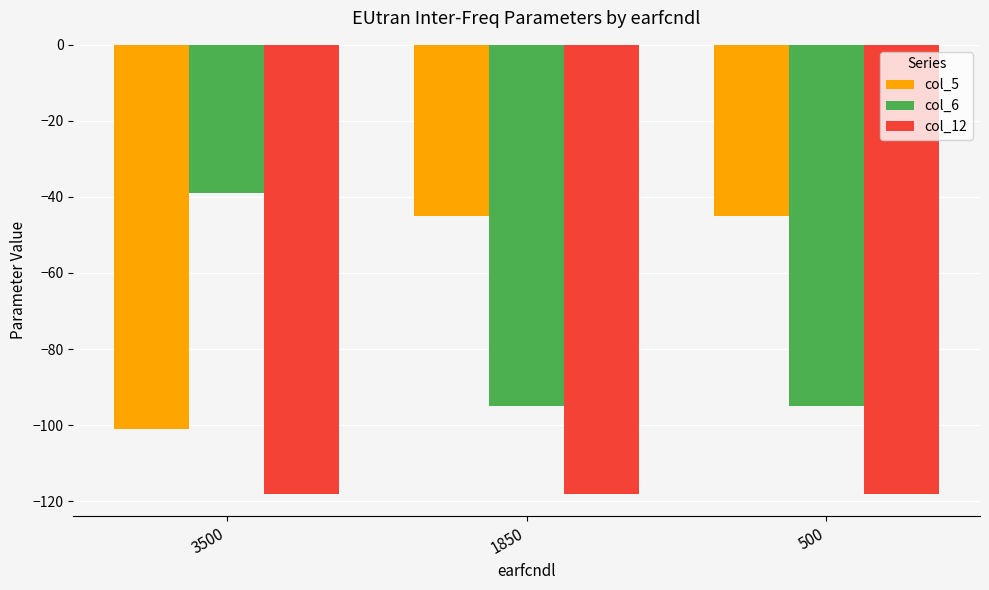

The value of col_12 at 3500 is -61. True or false?

False